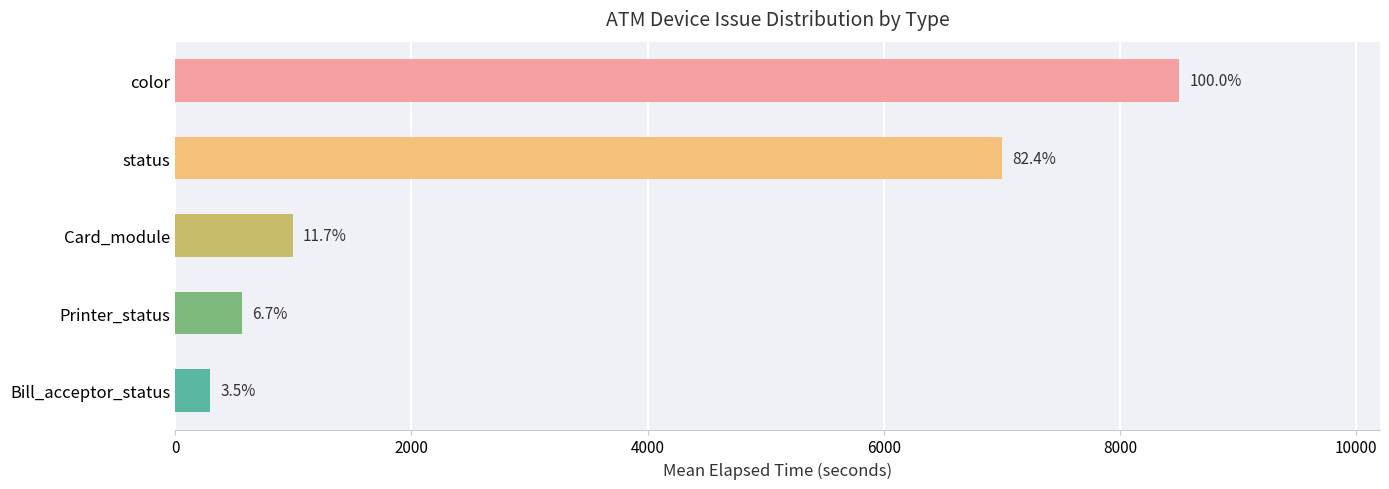

How many bars are there in total?

5